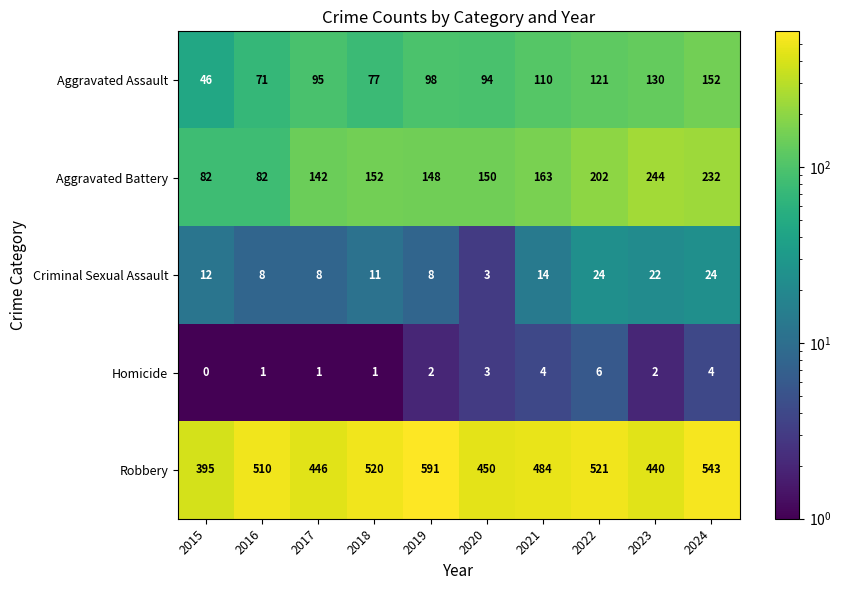

Which label corresponds to the largest value in the chart?

2019